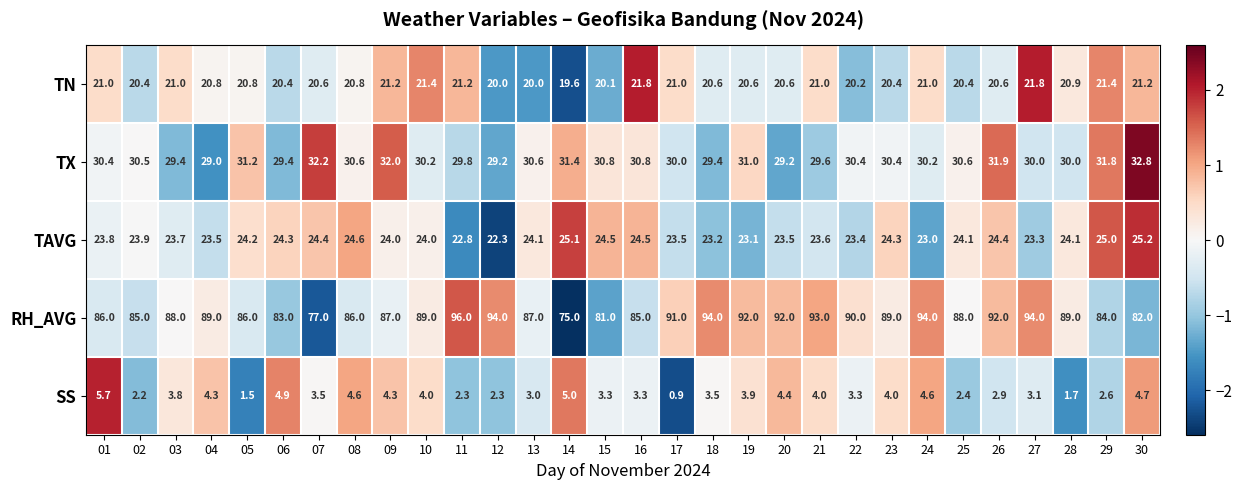

The value of TX at 12 is 40.7. True or false?

False